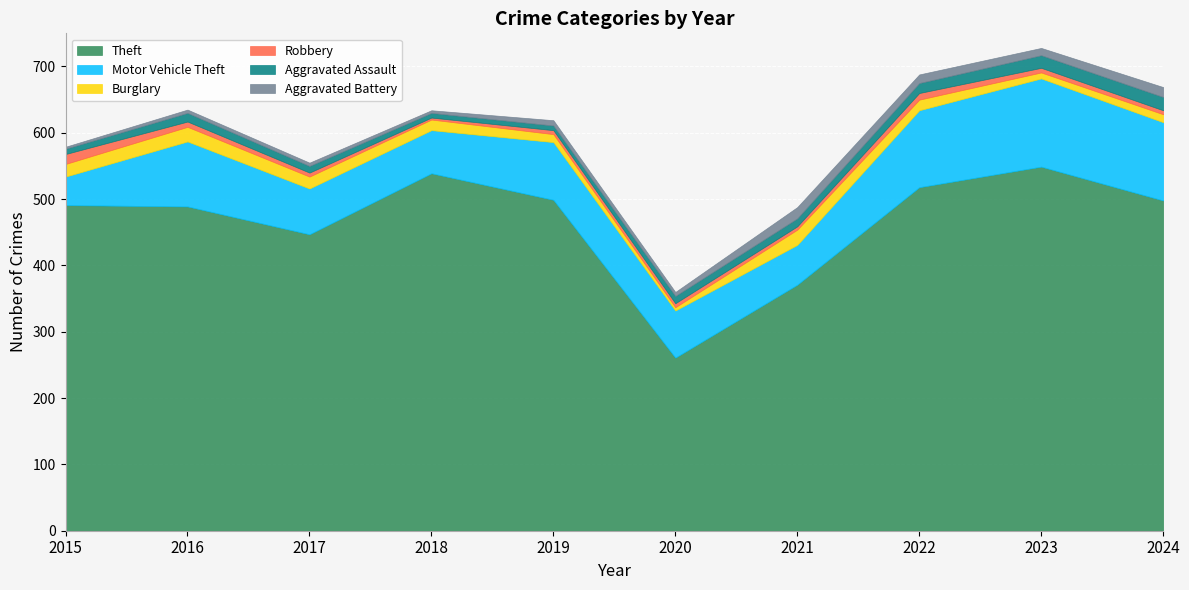

Reading right to left, list all the values displayed in this chart.

Theft: 2024=498	2023=549	2022=518	2021=371	2020=261	2019=499	2018=539	2017=447	2016=489	2015=491
Motor Vehicle Theft: 2024=118	2023=133	2022=116	2021=60	2020=71	2019=87	2018=65	2017=69	2016=98	2015=43
Burglary: 2024=12	2023=9	2022=16	2021=23	2020=5	2019=12	2018=16	2017=18	2016=22	2015=19
Robbery: 2024=6	2023=7	2022=10	2021=5	2020=6	2019=6	2018=3	2017=6	2016=8	2015=15
Aggravated Assault: 2024=20	2023=19	2022=15	2021=12	2020=11	2019=7	2018=7	2017=10	2016=13	2015=8
Aggravated Battery: 2024=15	2023=11	2022=13	2021=17	2020=6	2019=8	2018=4	2017=5	2016=5	2015=3